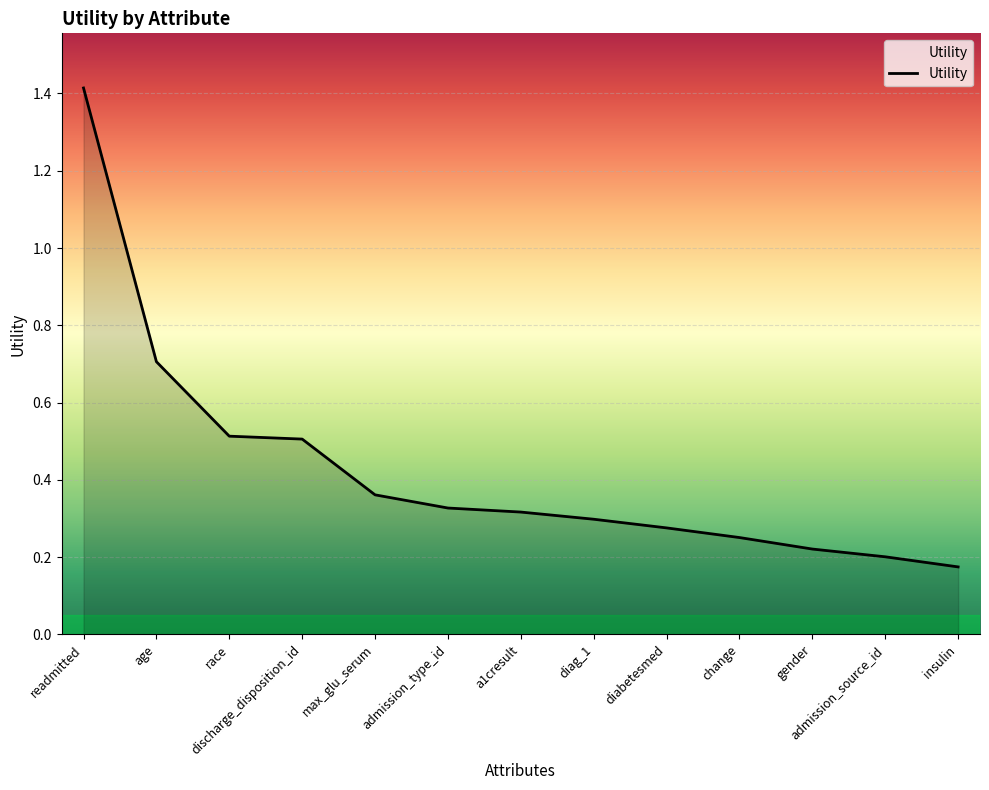

What position from the right is change?

4